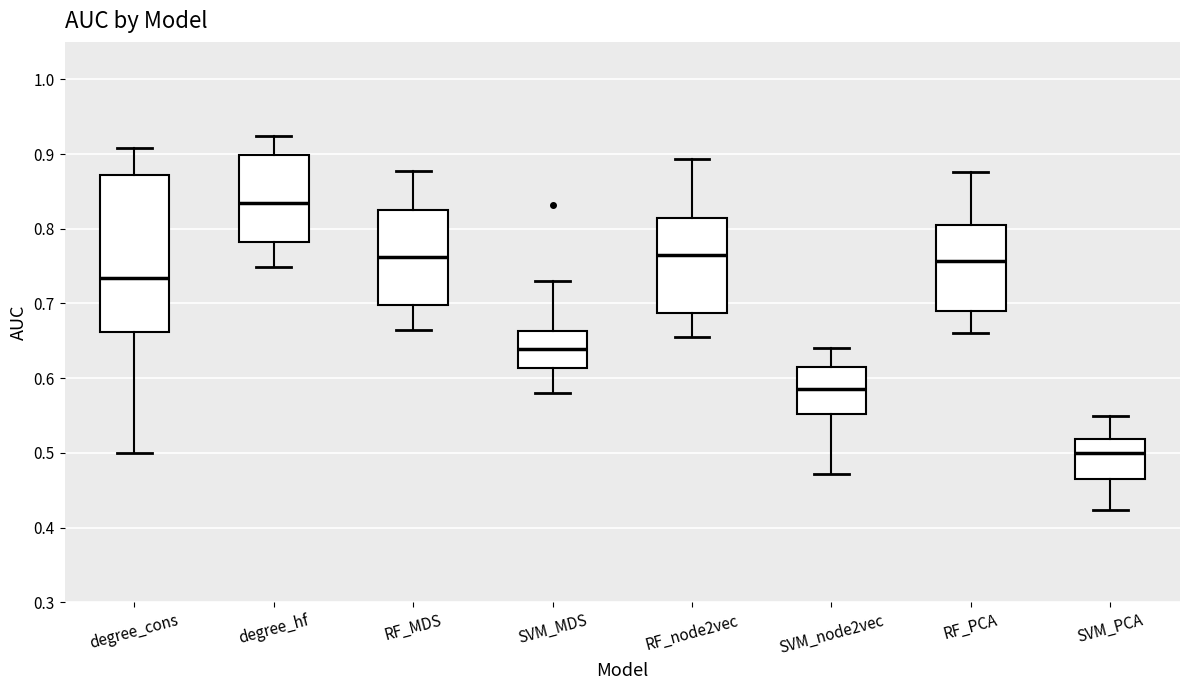

Which box's median line is the highest?

degree_hf